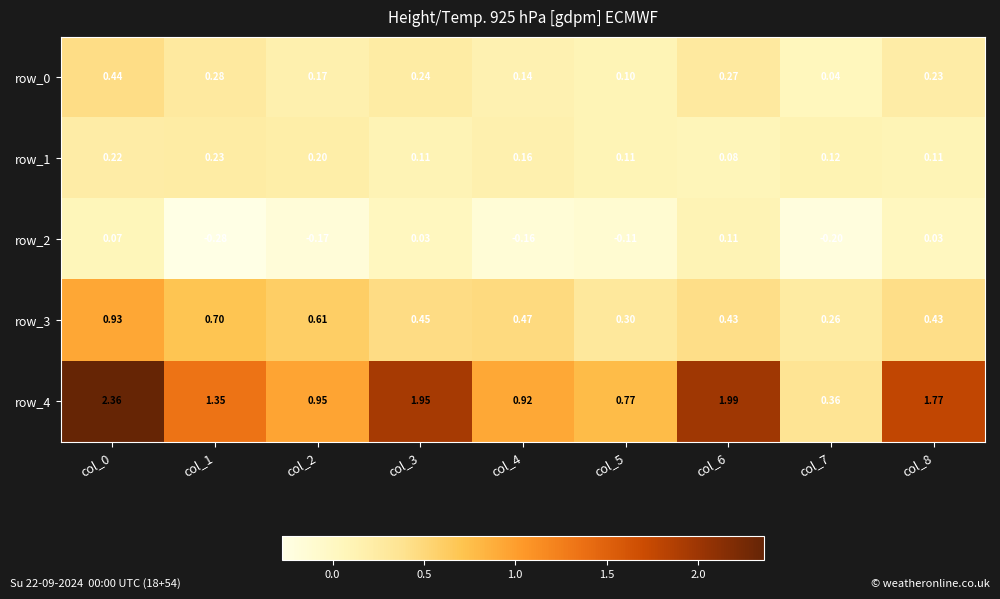

What is the total value across all series at col_3?

2.8